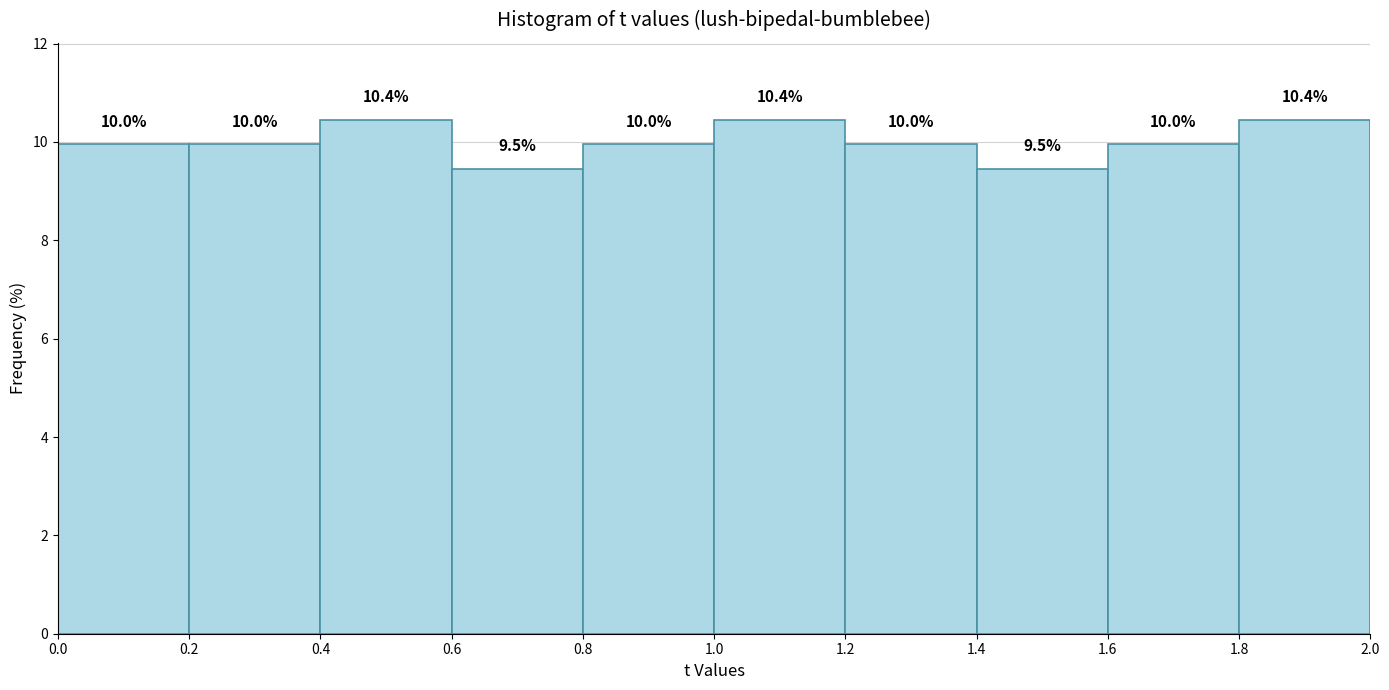

Reading left to right, list every bar in this chart as the range it spans on the x-axis followed by its height.

0.0 to 0.2: 10.0
0.2 to 0.4: 10.0
0.4 to 0.6: 10.4
0.6 to 0.8: 9.5
0.8 to 1.0: 10.0
1.0 to 1.2: 10.4
1.2 to 1.4: 10.0
1.4 to 1.6: 9.5
1.6 to 1.8: 10.0
1.8 to 2.0: 10.4